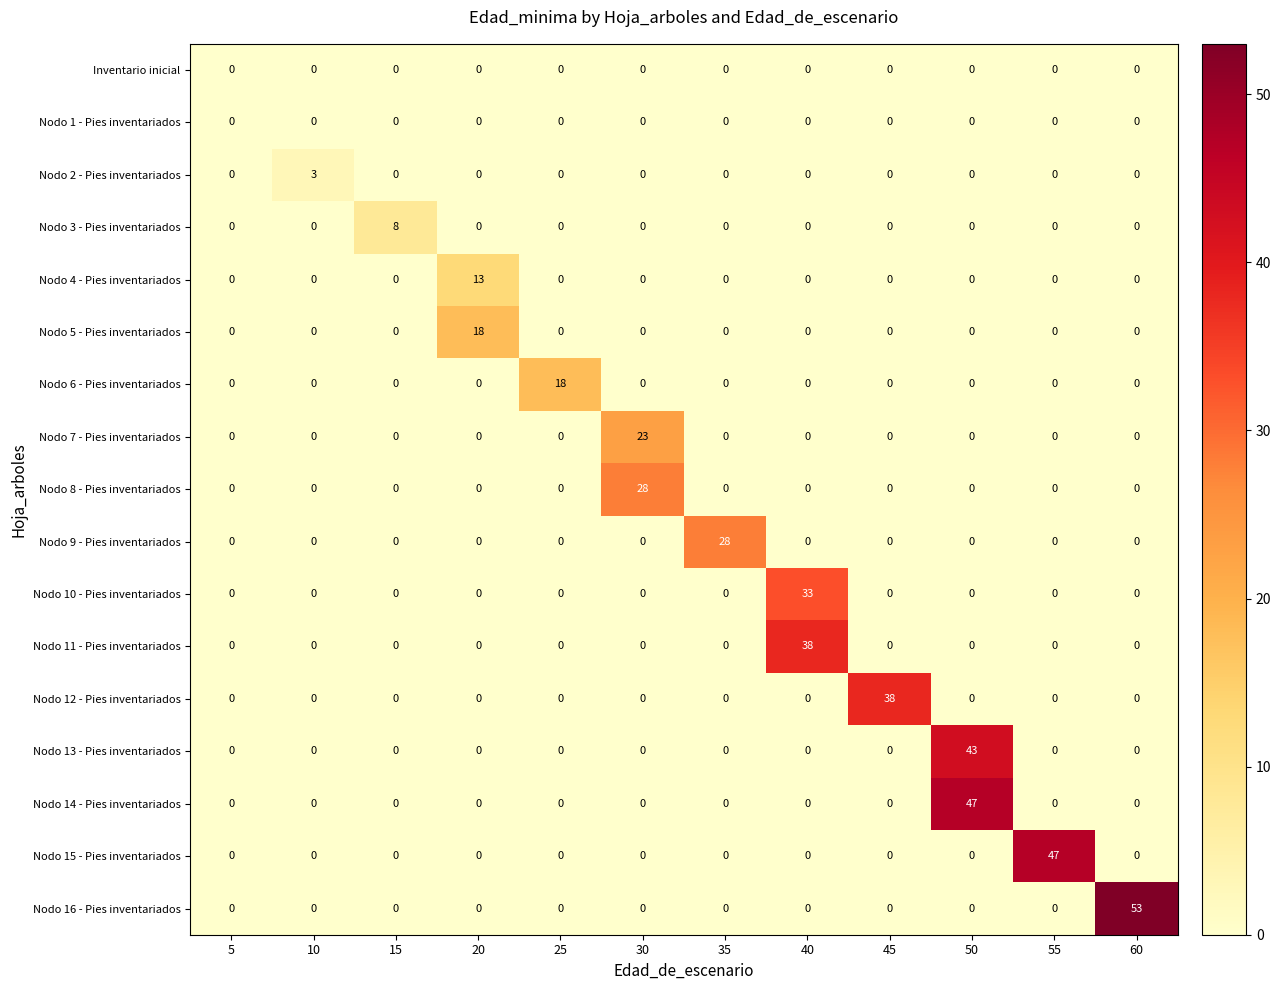

The value of Nodo 2 - Pies inventariados at 5 is 0. True or false?

True